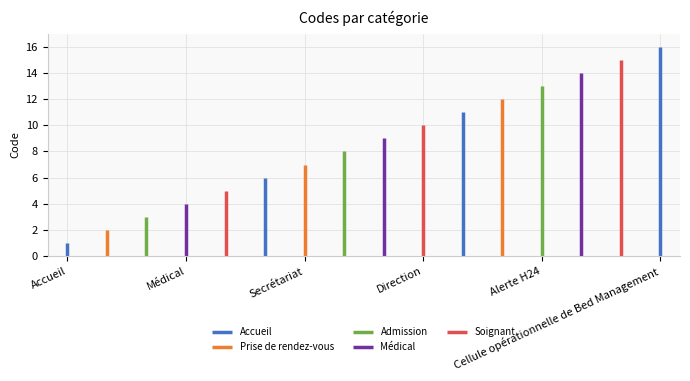

The chart shows a value of 13 at Alerte H24. True or false?

True